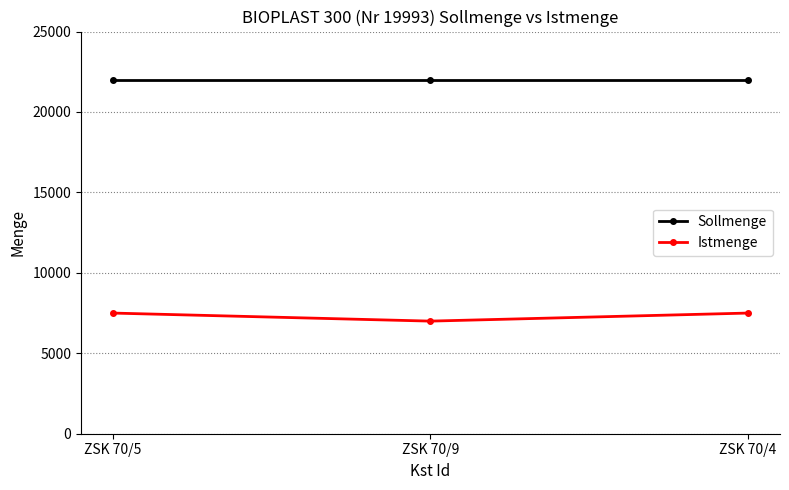

How many lines are shown in the chart?

2